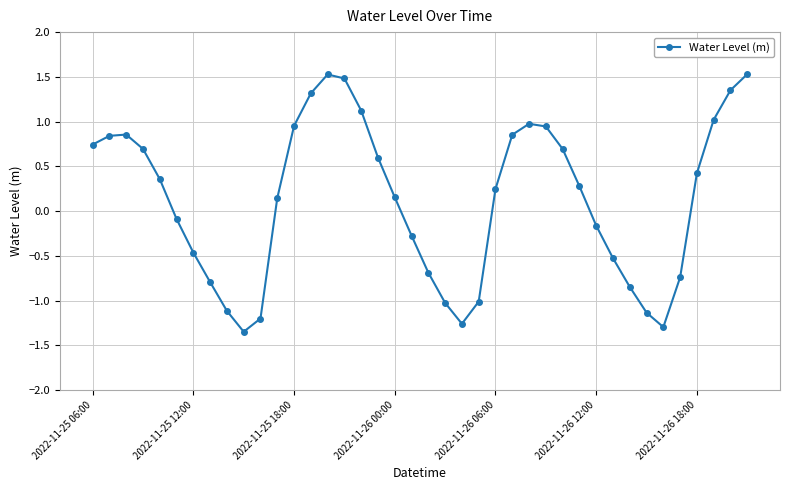

What is the greatest value displayed?

1.5